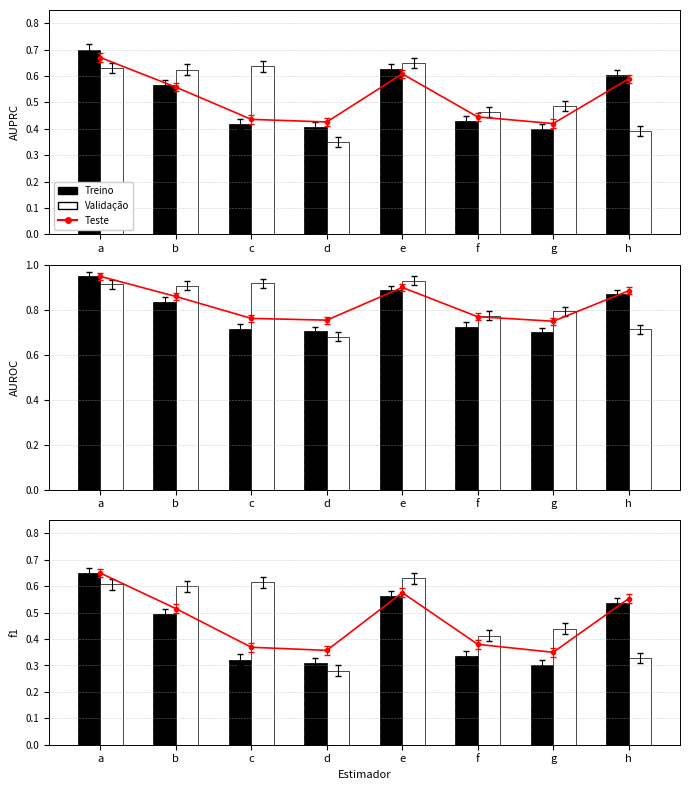

The value of Teste at c is 0.4. True or false?

True